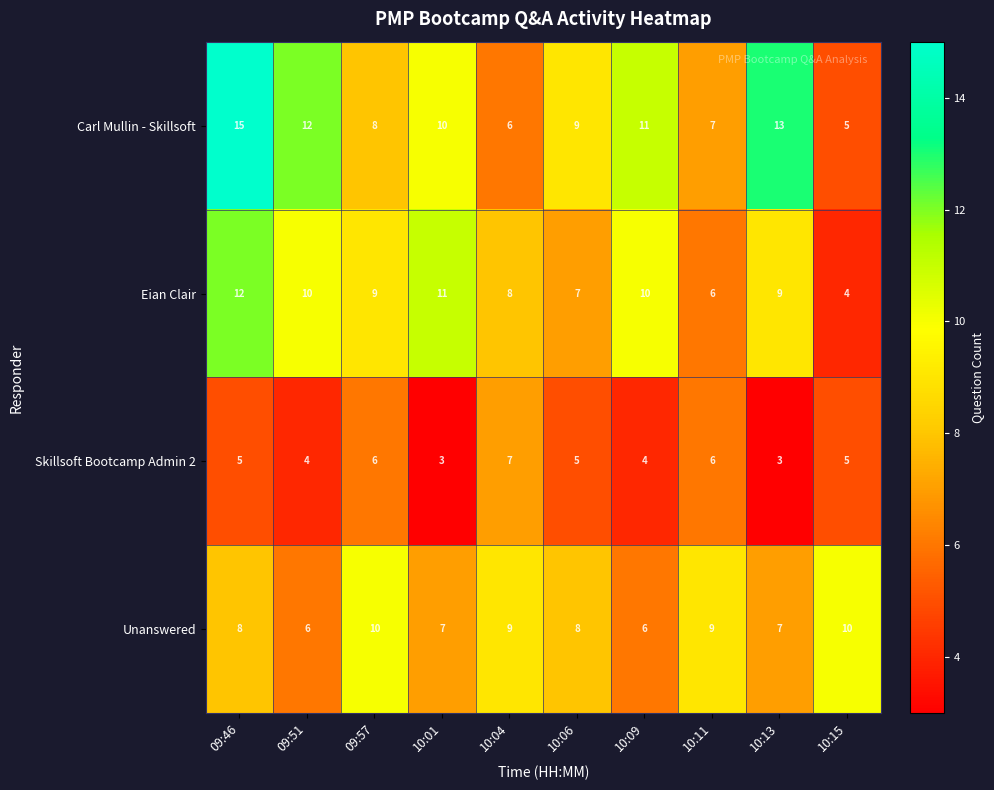

The value of Carl Mullin - Skillsoft at 09:51 is 12. True or false?

True